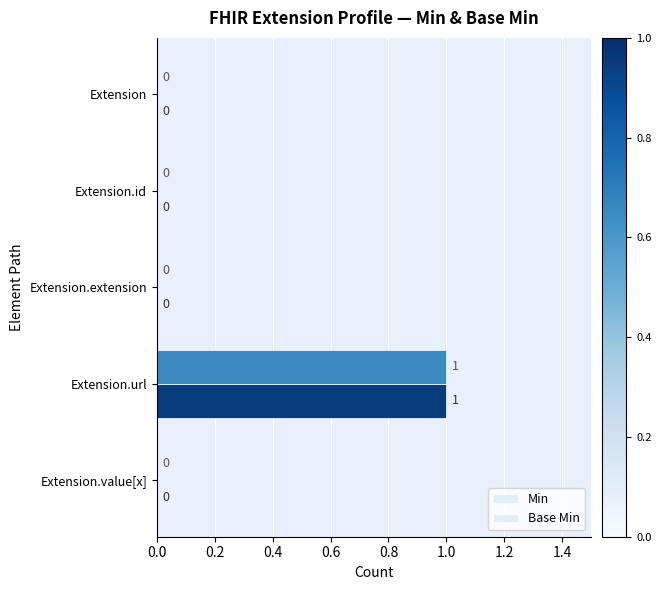

List the series in order of their peak value, highest first.

Min, Base Min